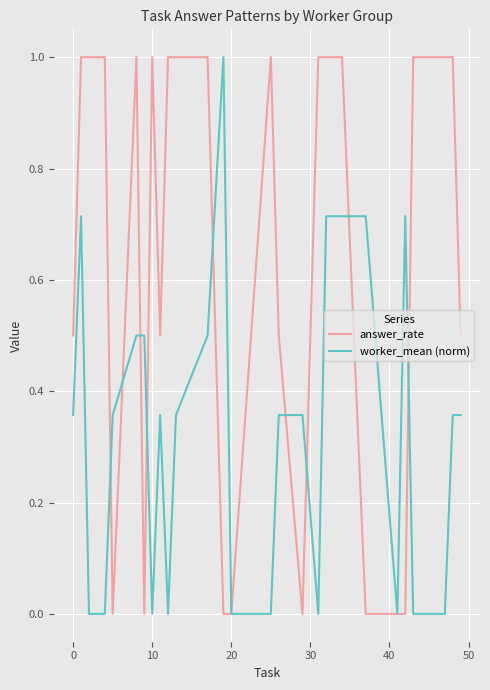

Which series has the widest spread of values?

answer_rate